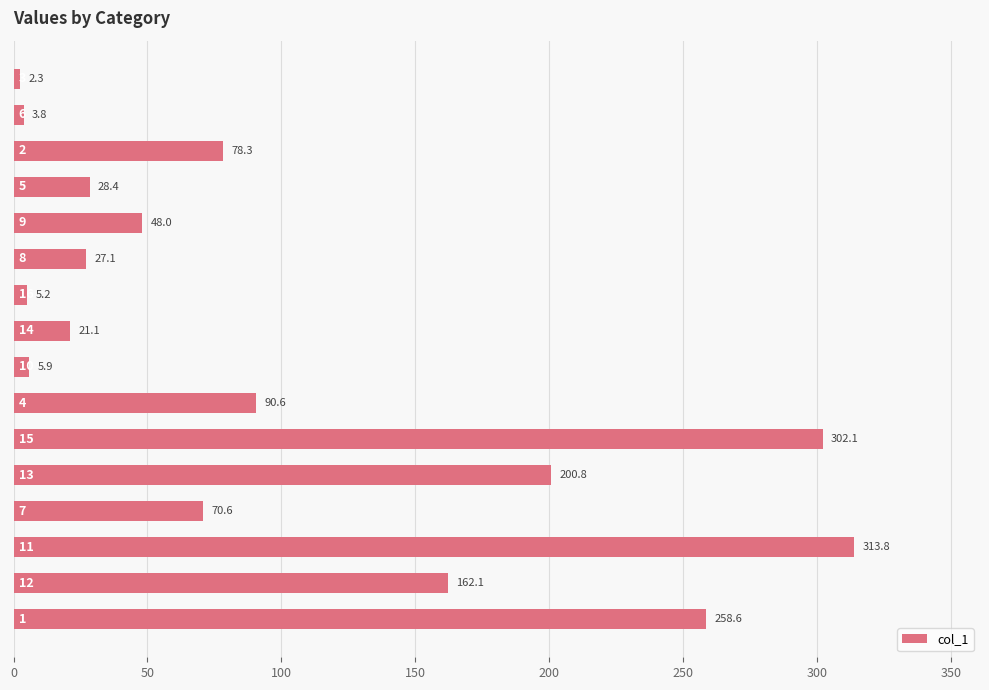

What is the difference between the maximum and minimum values?

311.5